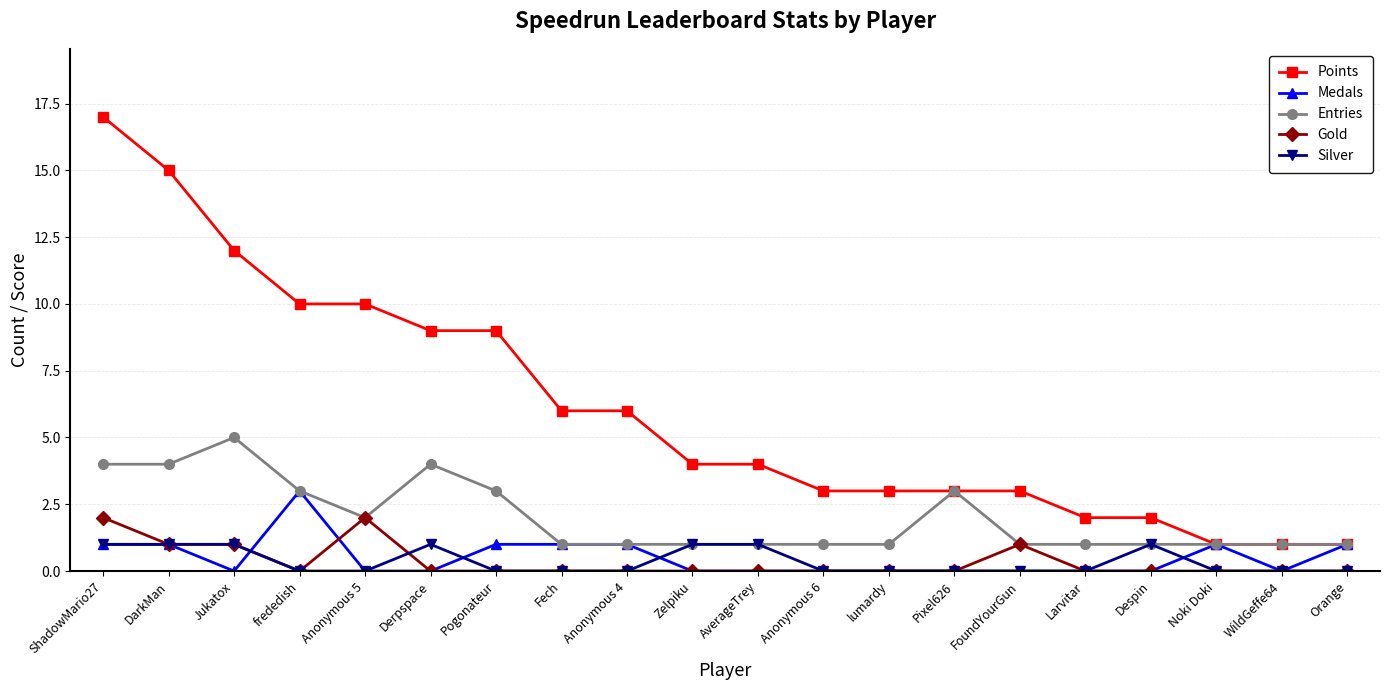

How many categories are shown in the chart?

20